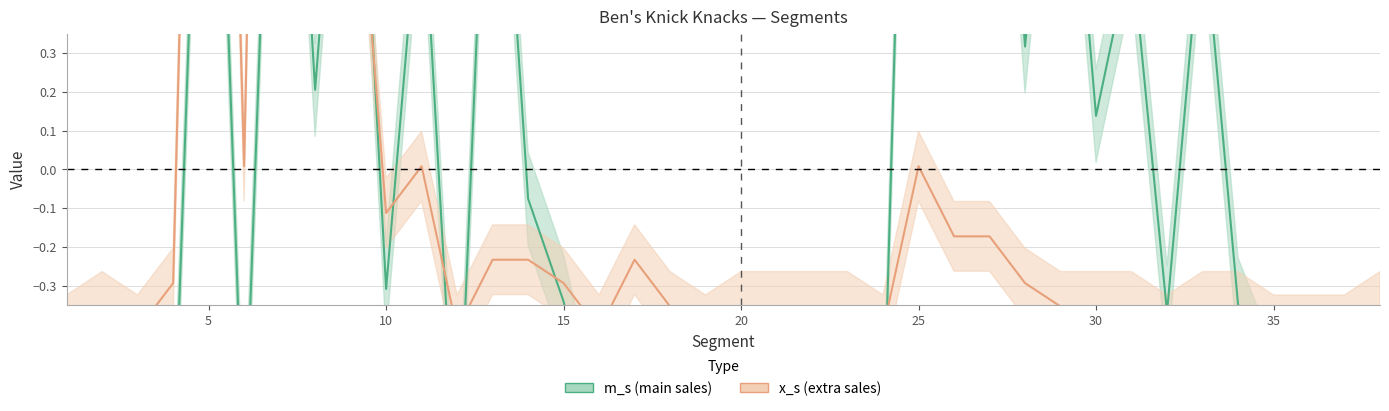

How many times do m_s and x_s cross each other?

8